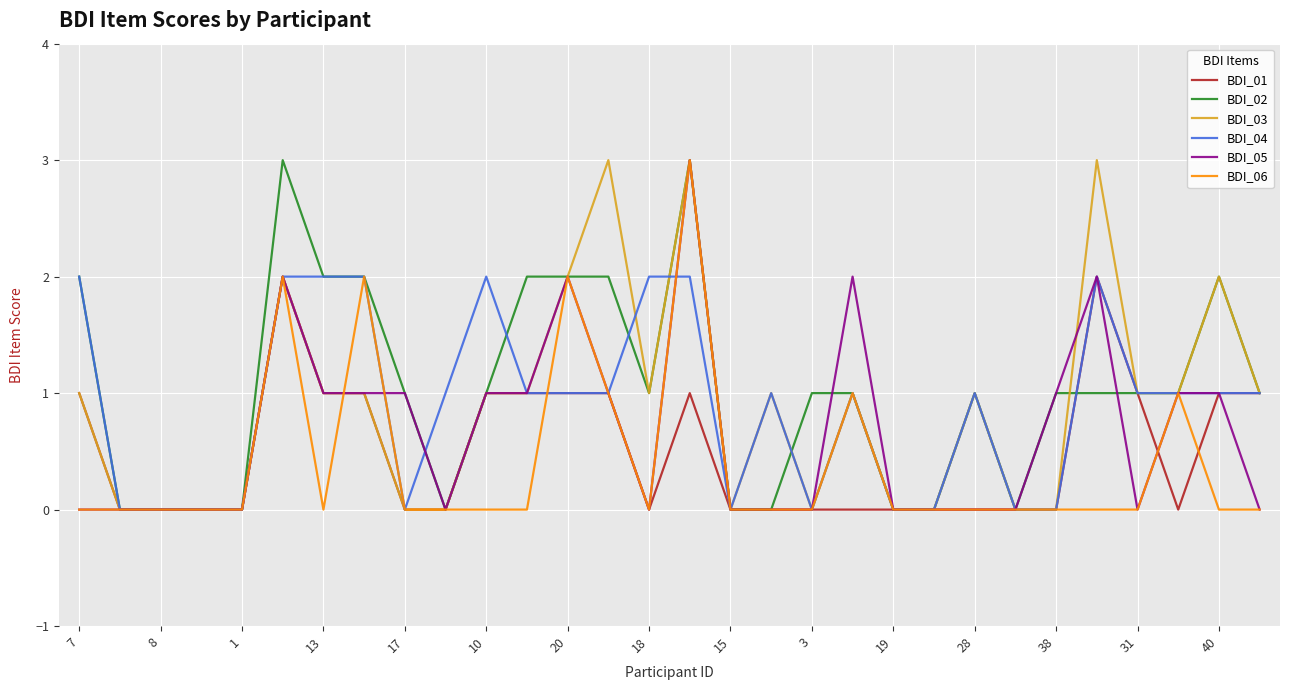

Which series ends up on top after the final intersection of BDI_04 and BDI_02?

BDI_04